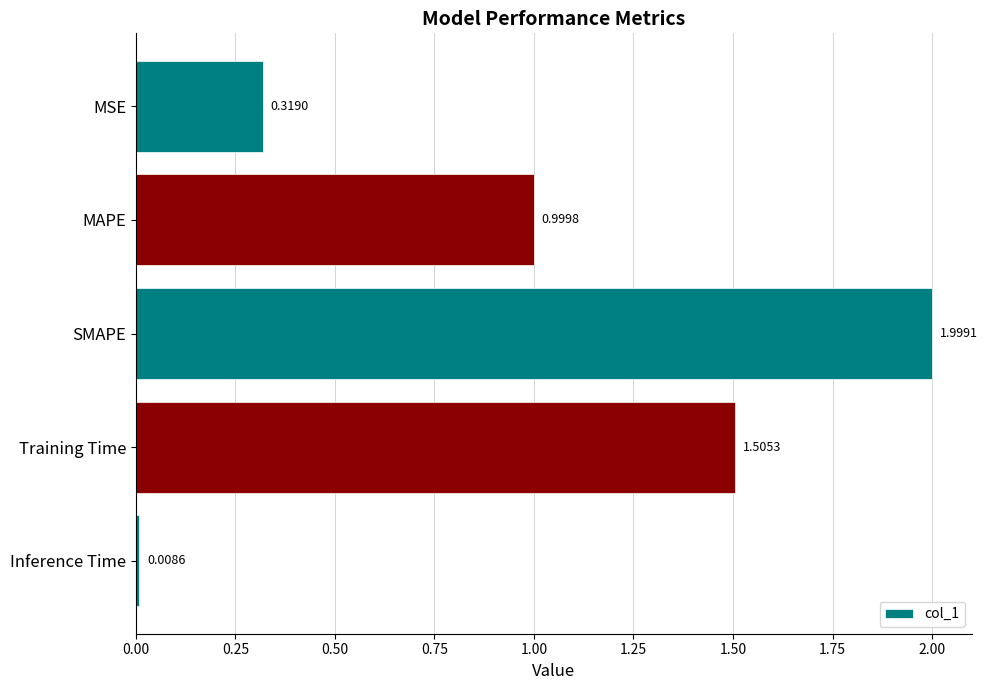

Does the chart contain any negative values?

No